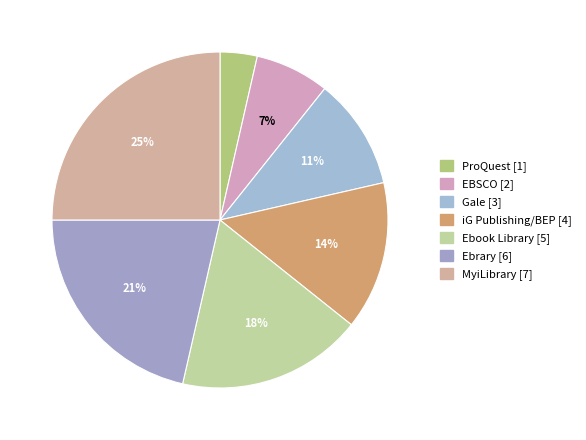

Is there a majority slice in this chart?

No